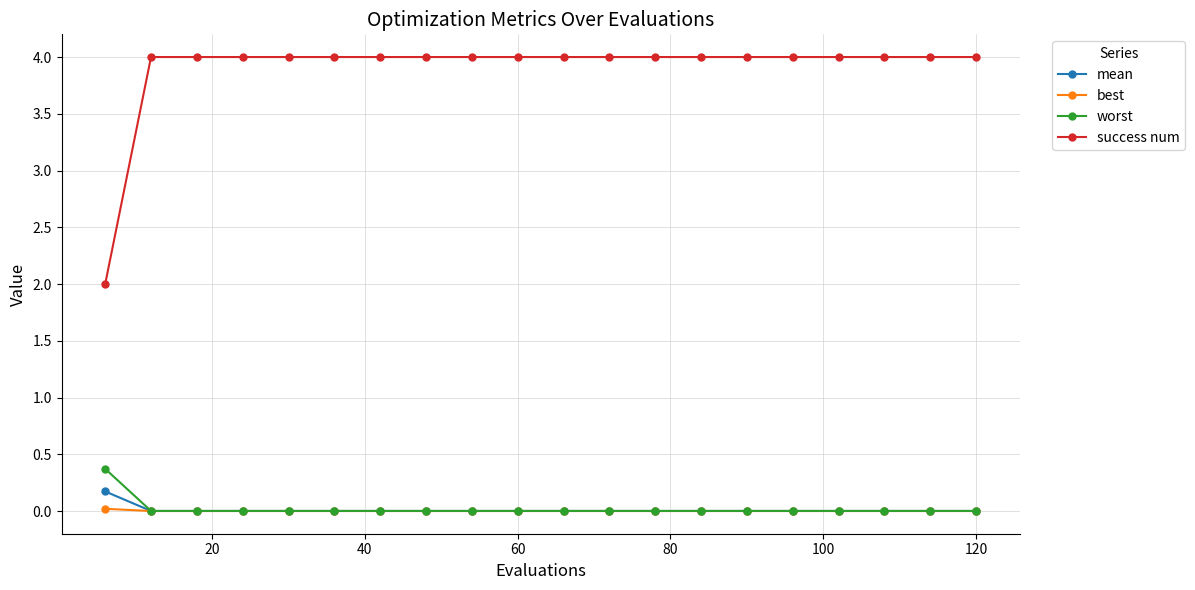

How many lines are shown in the chart?

4